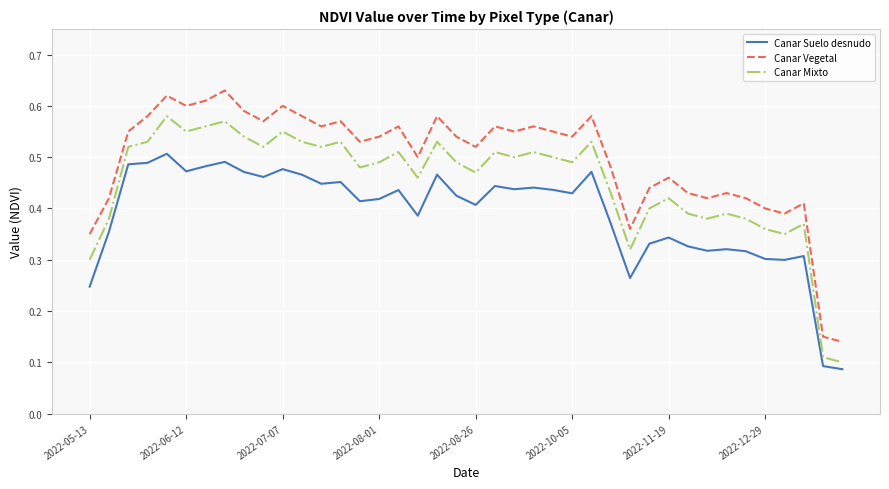

How many interior local peaks does the Canar Vegetal series have?

12